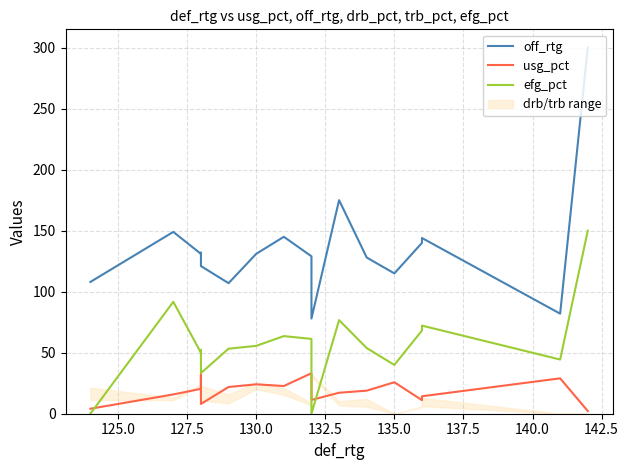

What is the highest value of the usg_pct series?

33.2